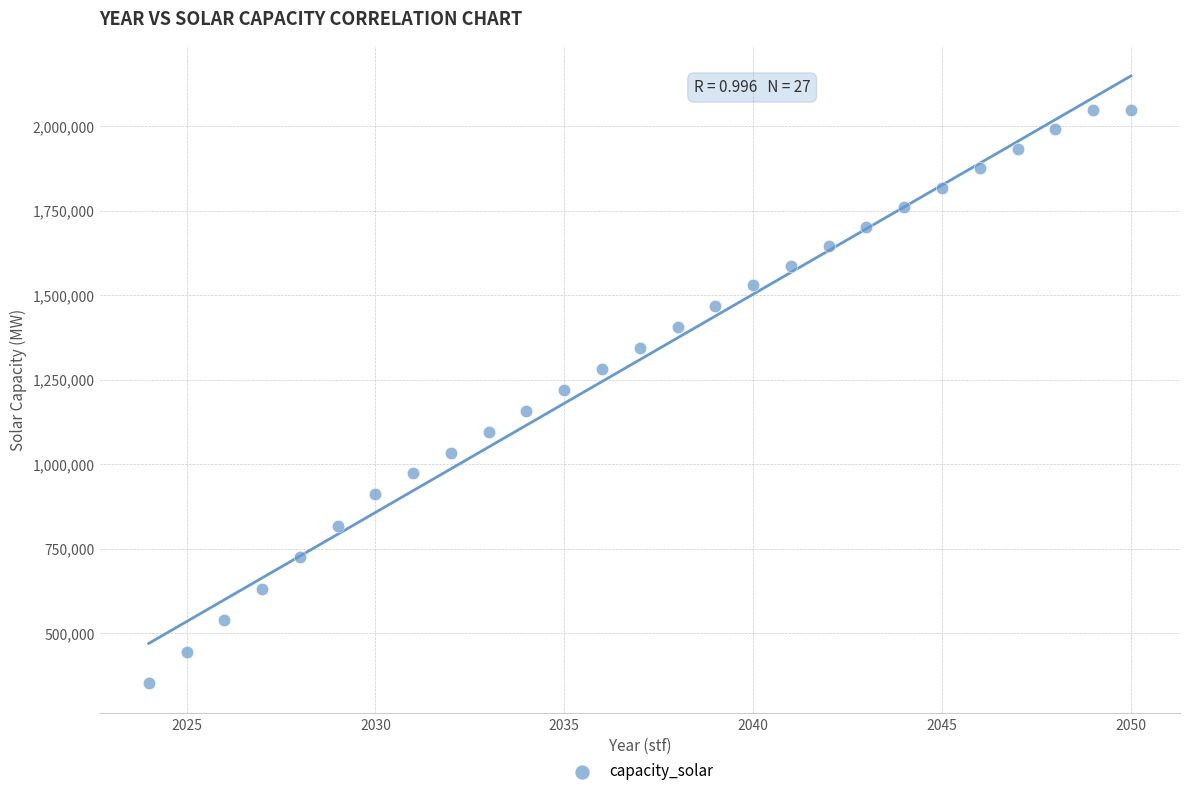

What is the range of X values (max minus min)?

26.0